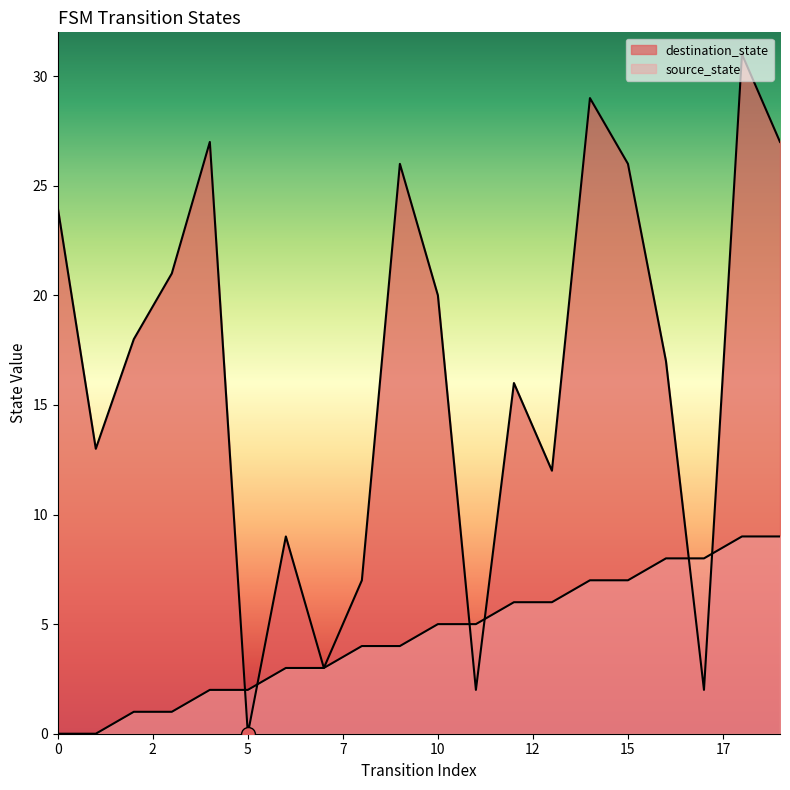

At which category is the sum across all series the highest?

18